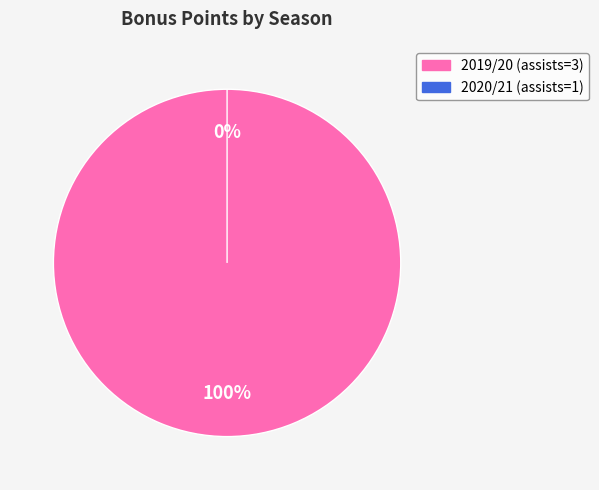

To the nearest percent, what portion does 2019/20 (assists=3) represent?

100%